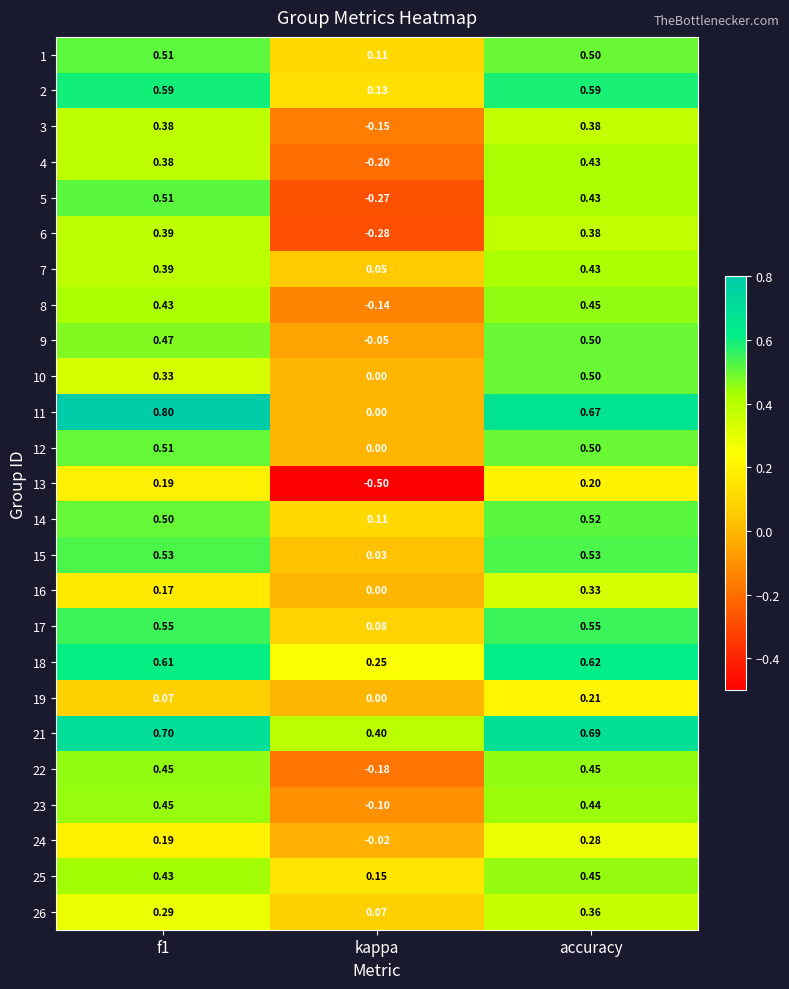

How many values in the 22 series exceed 0?

2